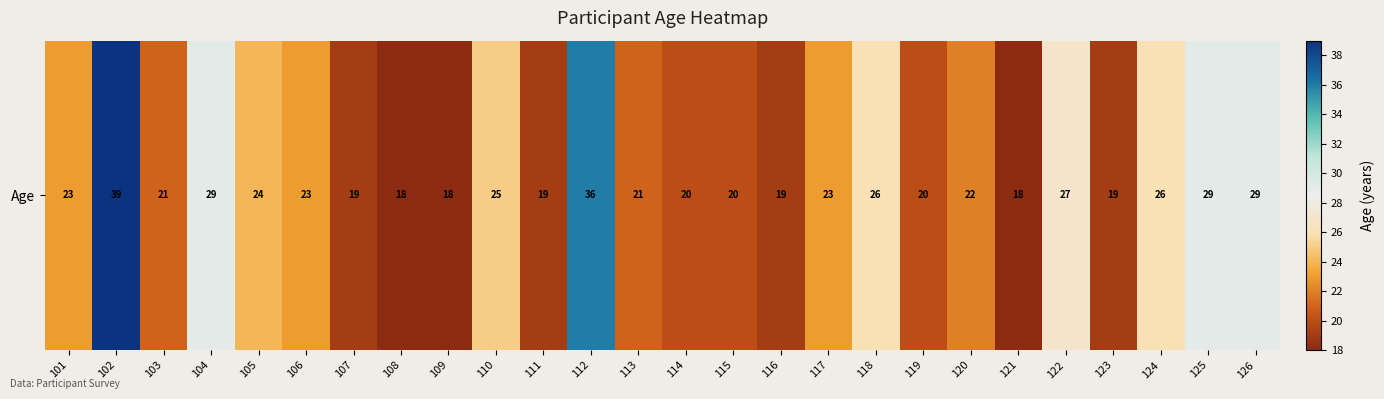

How many series are shown in this chart?

1